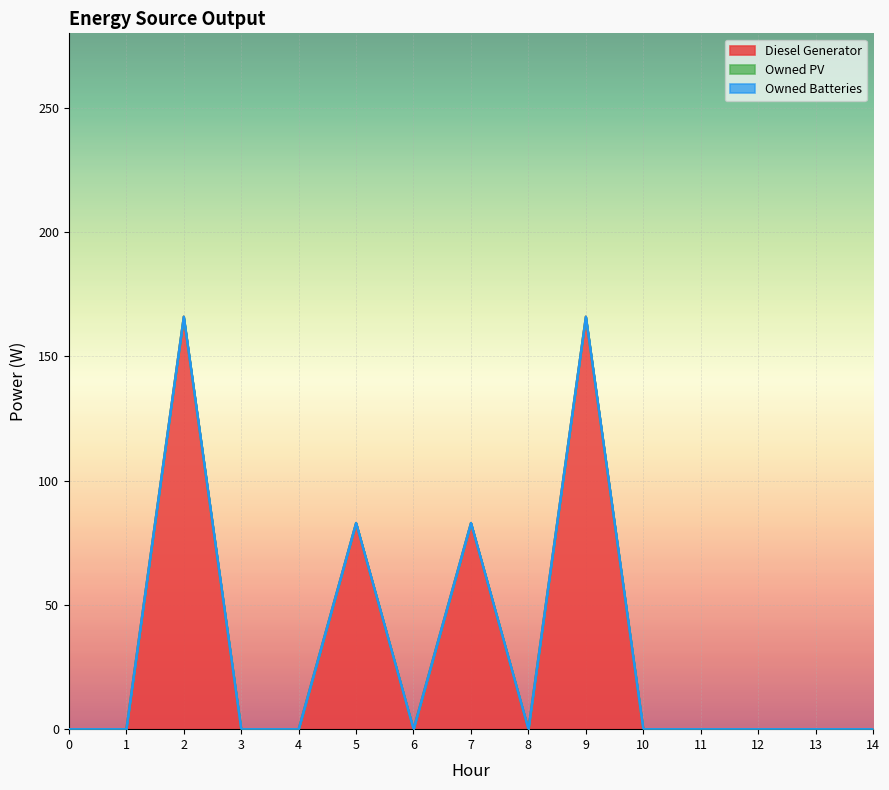

Reading left to right, list all the values displayed in this chart.

Diesel Generator: 0=0	1=0	2=166	3=0	4=0	5=83	6=0	7=83	8=0	9=166	10=0	11=0	12=0	13=0	14=0
Owned PV: 0=0	1=0	2=0	3=0	4=0	5=0	6=0	7=0	8=0	9=0	10=0	11=0	12=0	13=0	14=0
Owned Batteries: 0=0	1=0	2=0	3=0	4=0	5=0	6=0	7=0	8=0	9=0	10=0	11=0	12=0	13=0	14=0